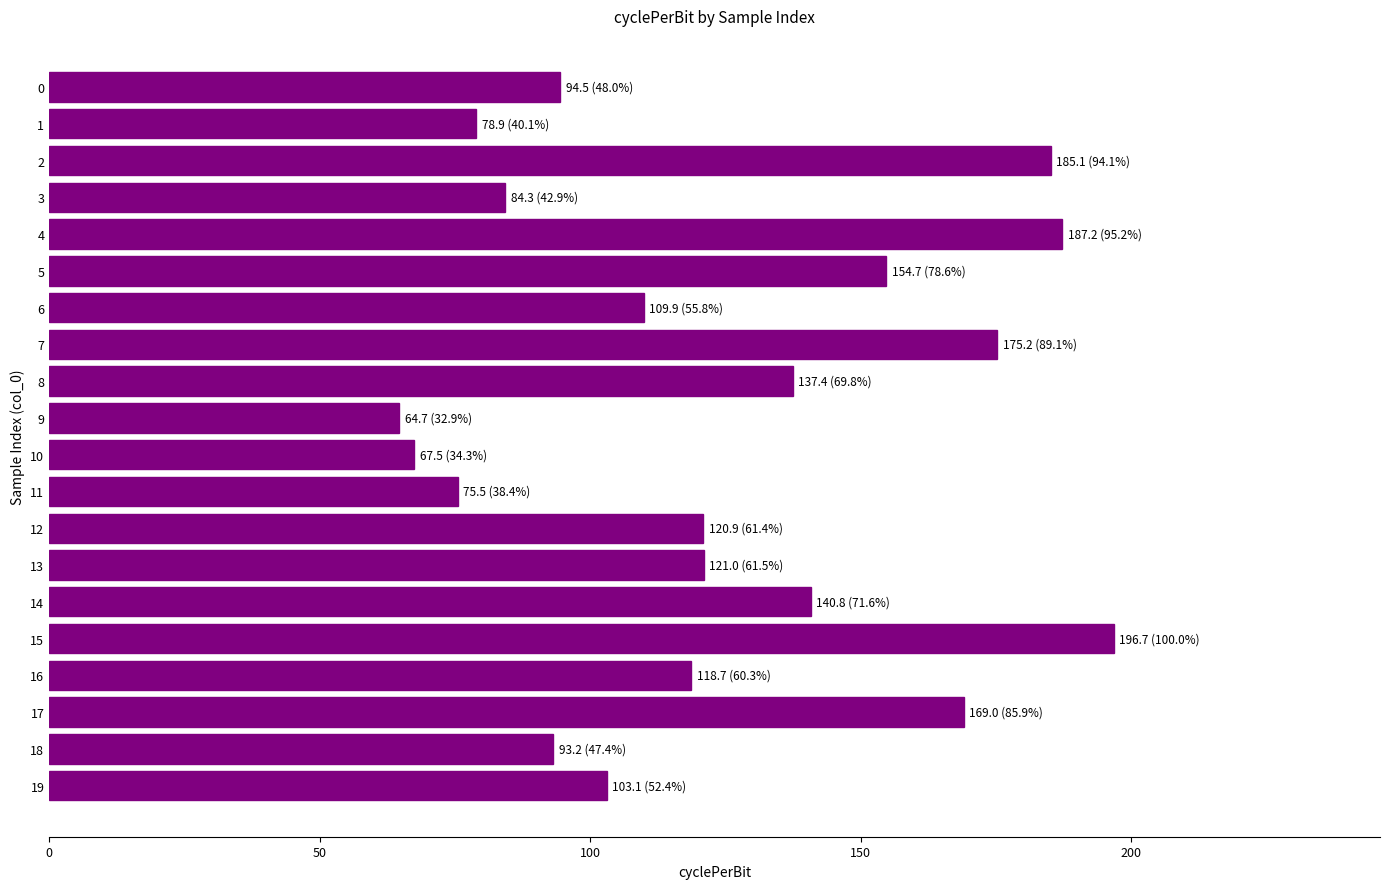

What is the change in value from 6 to 7?

+65.4